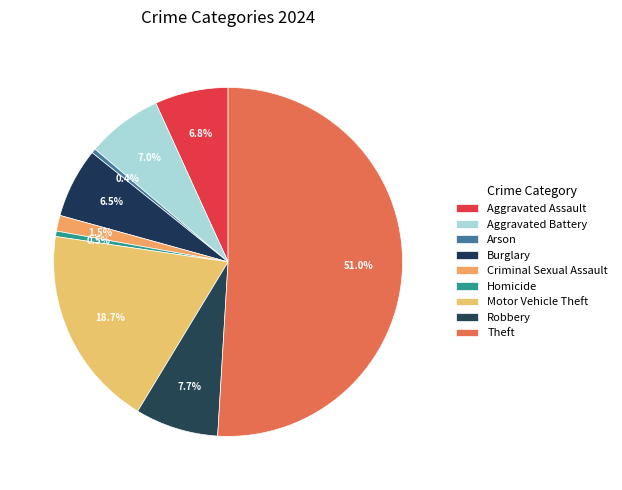

How many slices are in this pie chart?

9